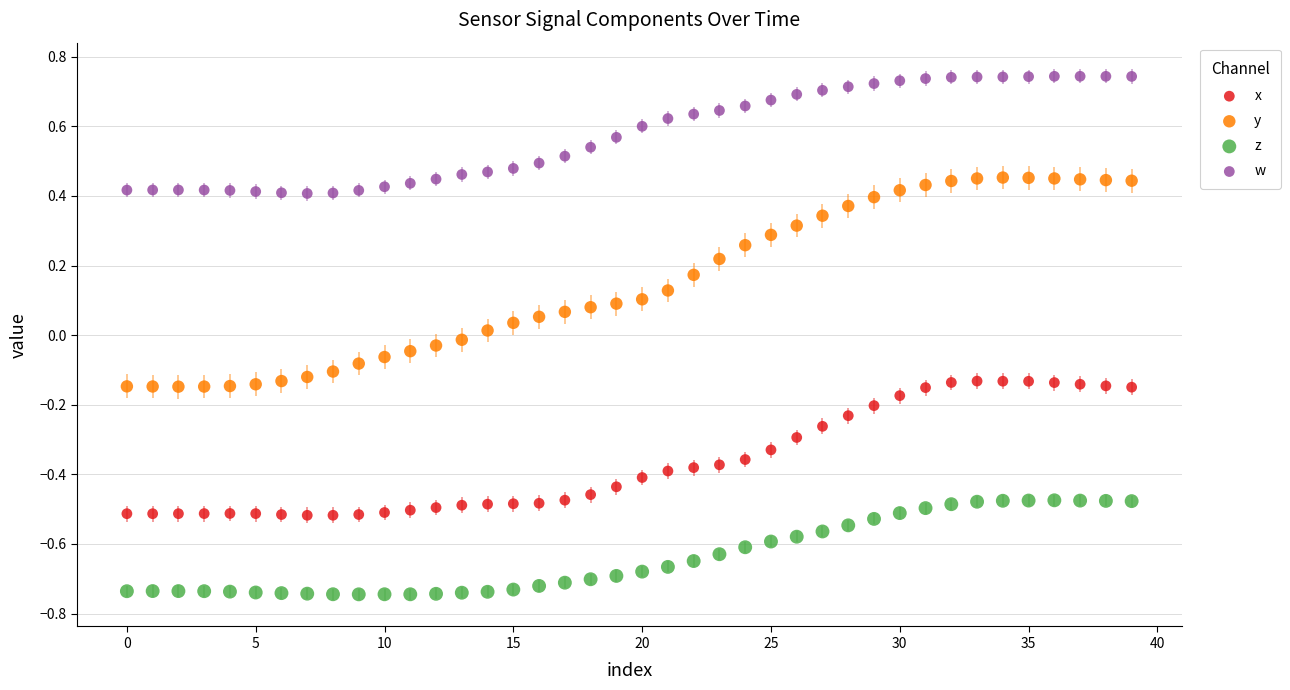

What are all the series names shown in the legend?

x, y, z, w